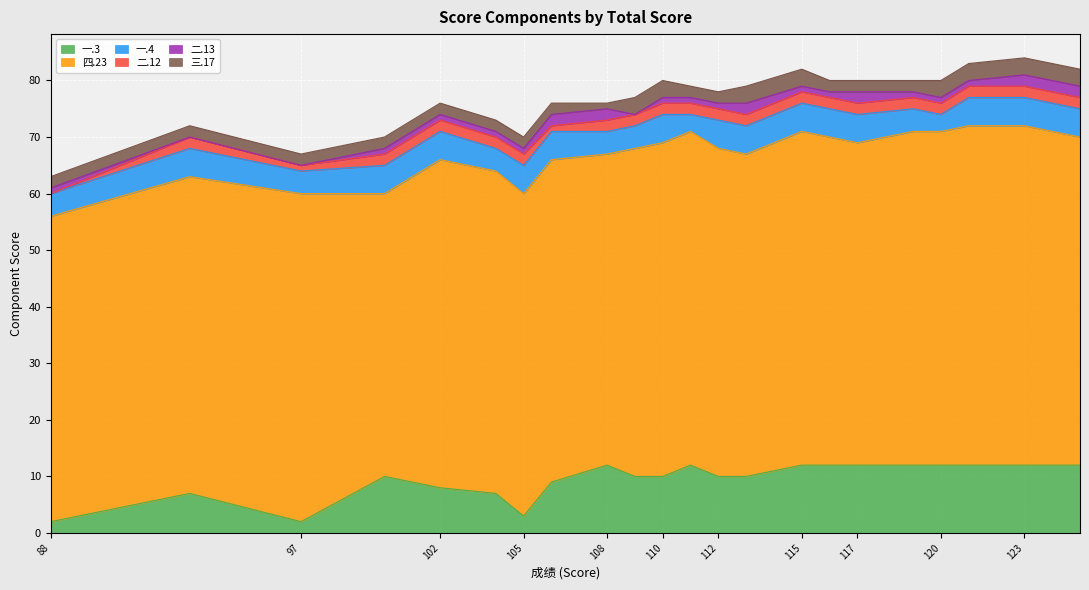

Is it true that 四.23 equals 104 at 120?

False